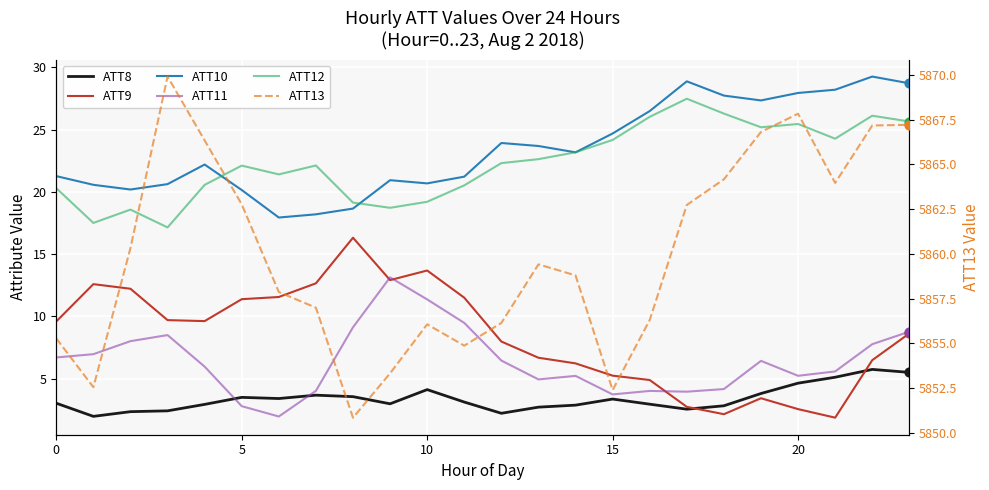

At how many categories does at least one series exceed 3891?

24